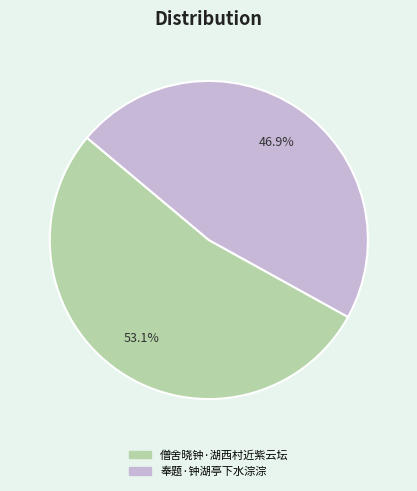

Is it true that 奉题·钟湖亭下水淙淙 is 34% of the pie?

False